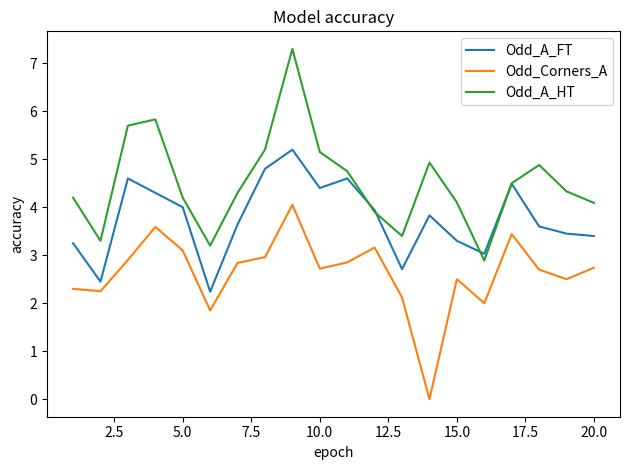

Rank the series by their average value, from lowest to highest.

Odd_Corners_A, Odd_A_FT, Odd_A_HT